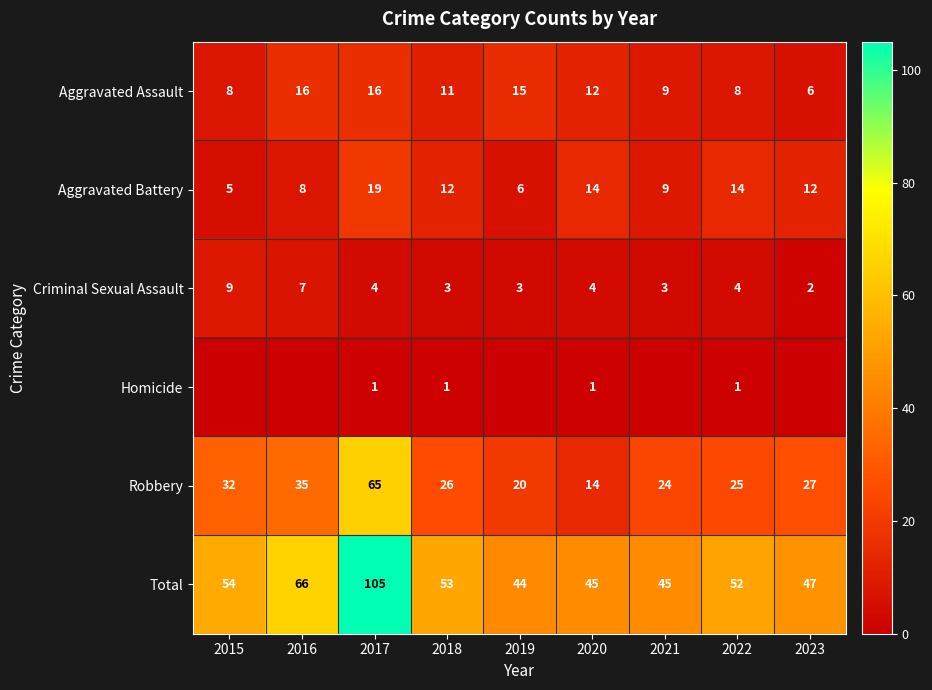

True or false: Criminal Sexual Assault has a value of 1 at 2023.

False